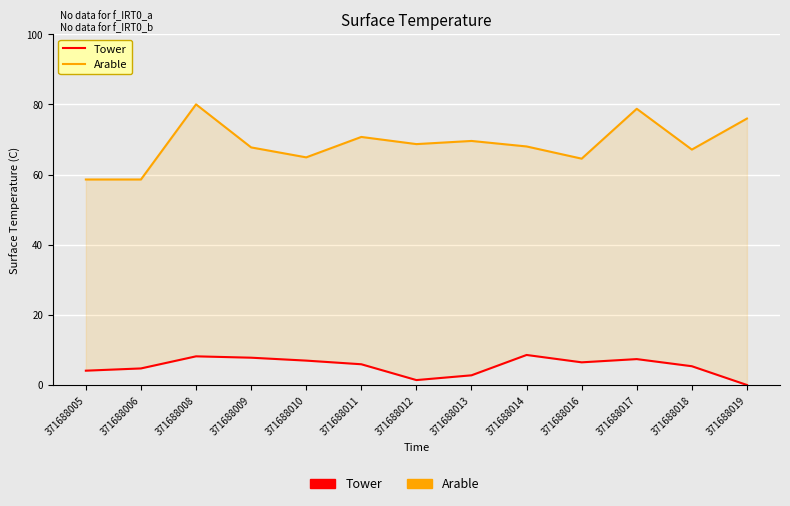

True or false: Arable and Tower intersect in this chart.

False